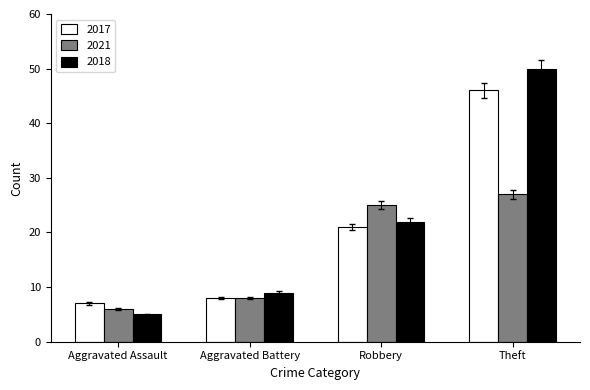

What is the smallest value displayed?

5